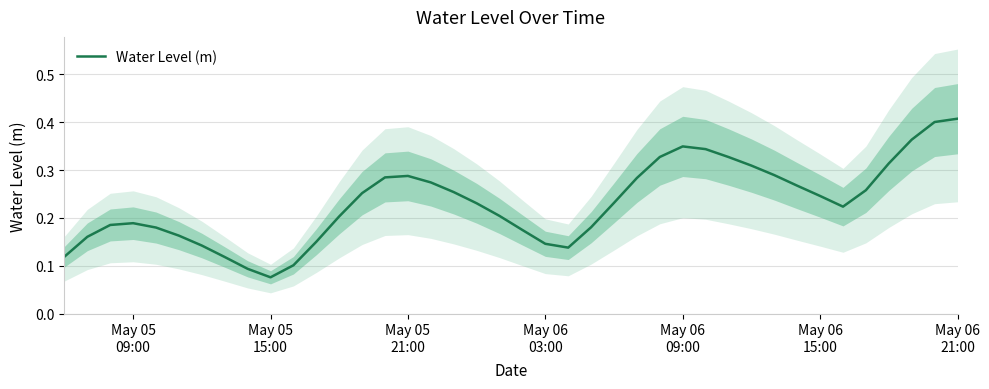

What is the smallest value displayed?

0.1